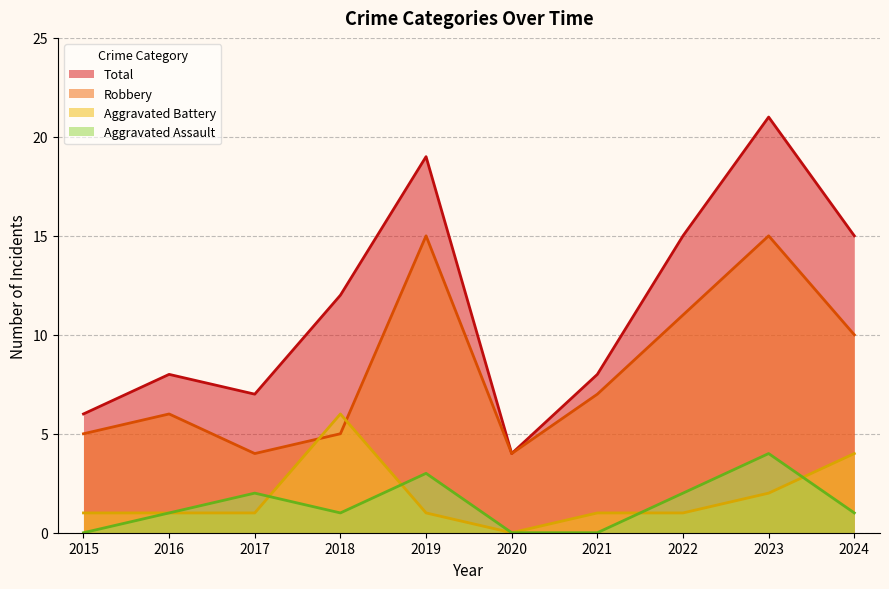

The value of Aggravated Battery at 2019 is 1. True or false?

True